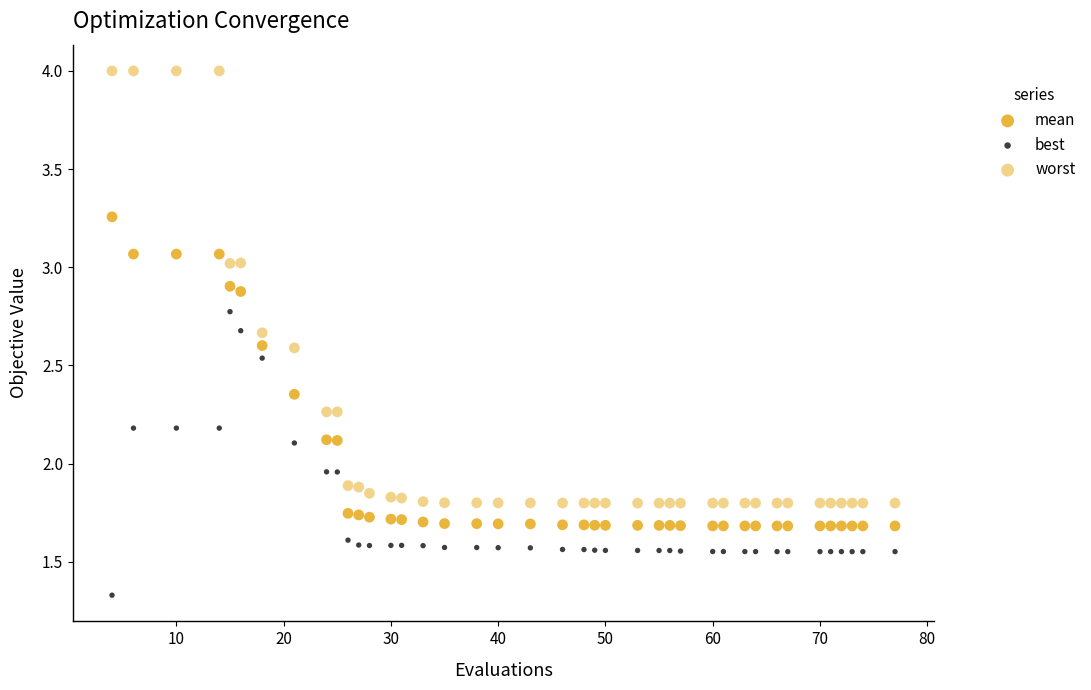

Count the number of points in this scatter plot.

120